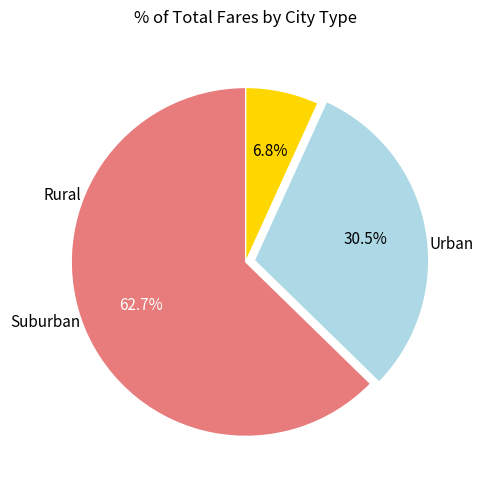

Does any single category account for the majority?

Yes